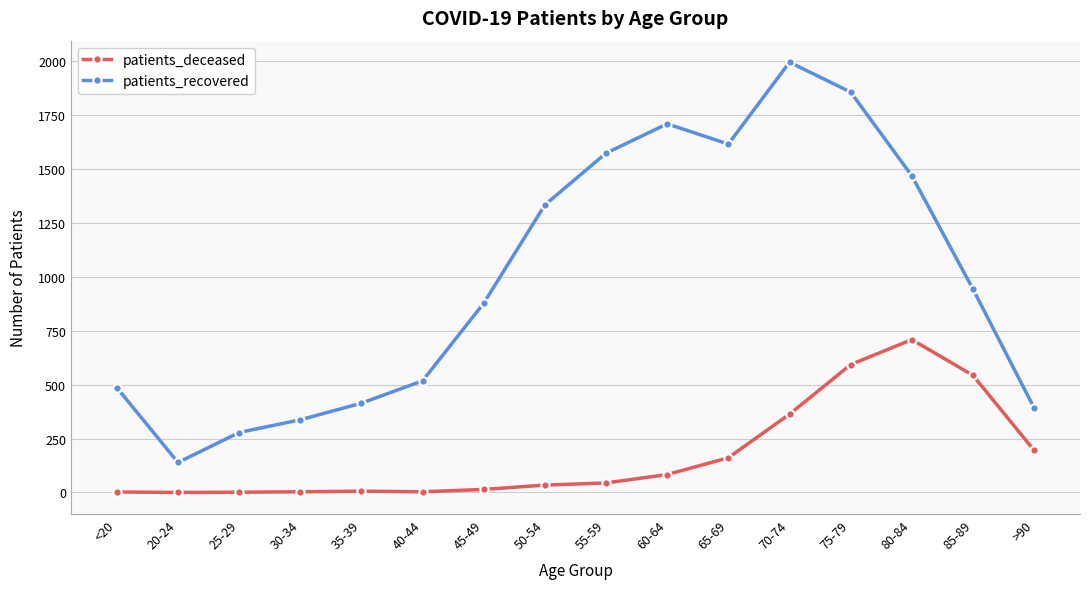

At which category is the sum across all series the highest?

75-79